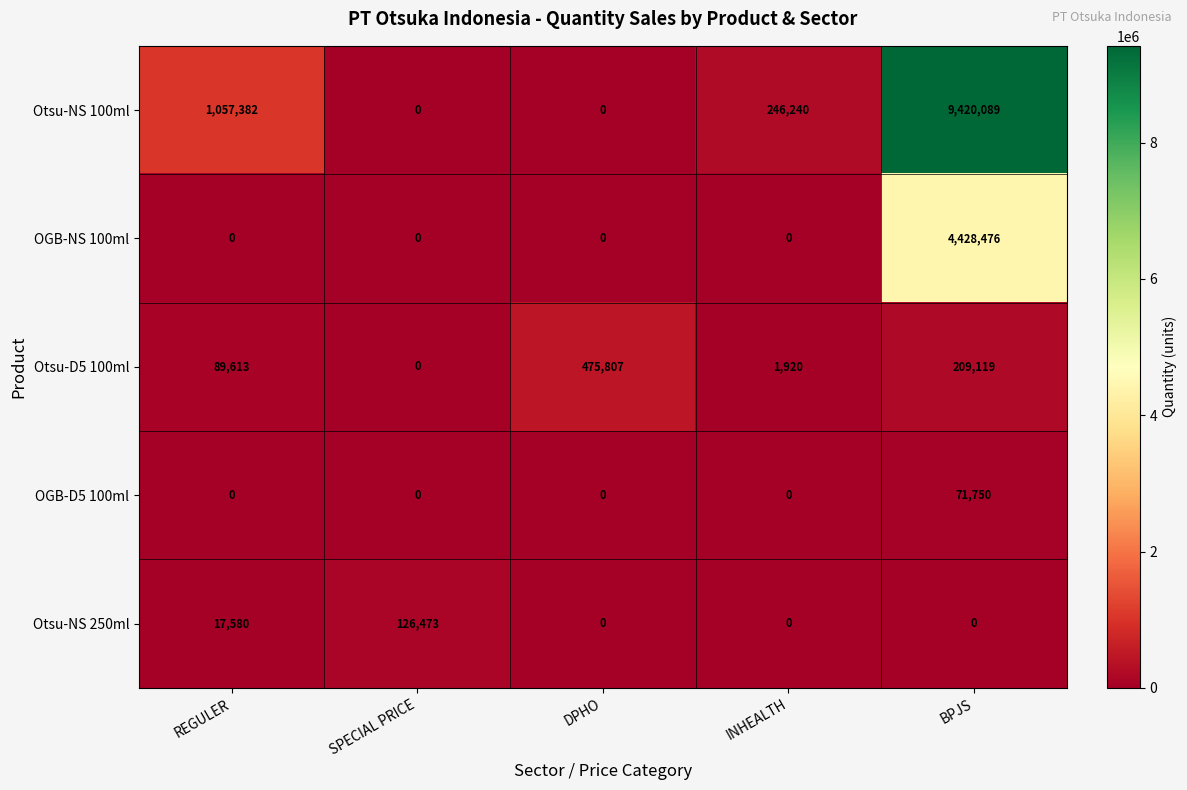

Rank the series at BPJS from highest to lowest value.

Otsu-NS 100ml, OGB-NS 100ml, Otsu-D5 100ml, OGB-D5 100ml, Otsu-NS 250ml